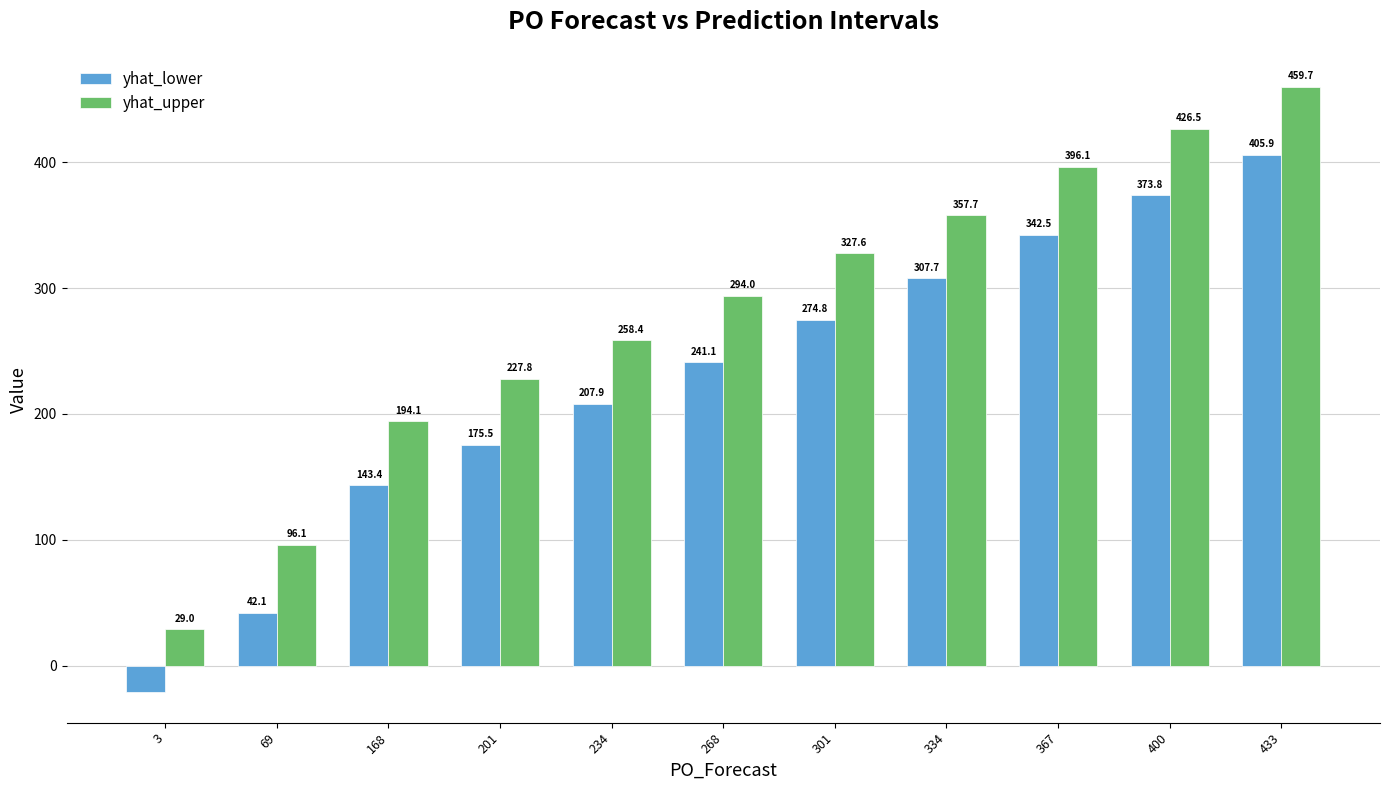

Count the number of categories in the chart.

11